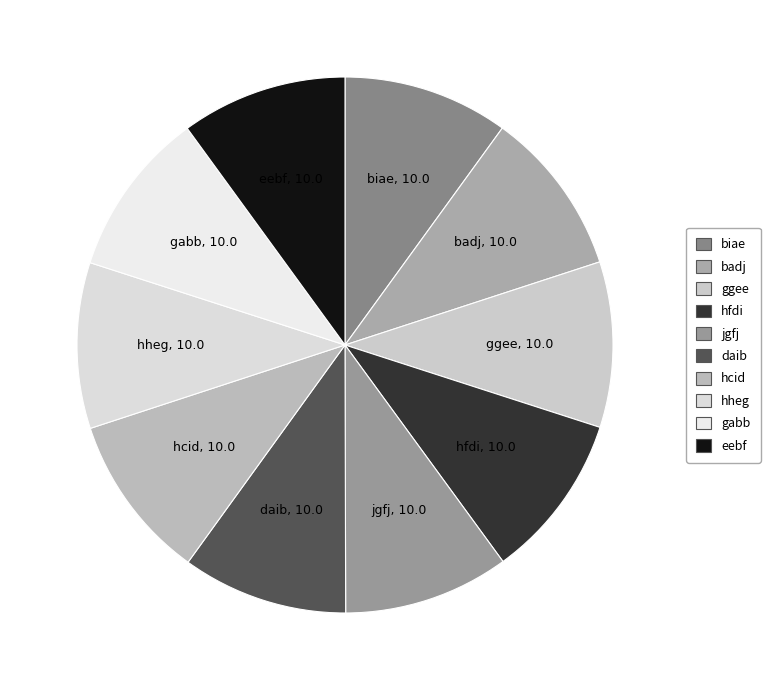

Combined, do badj and daib account for over 50%?

No